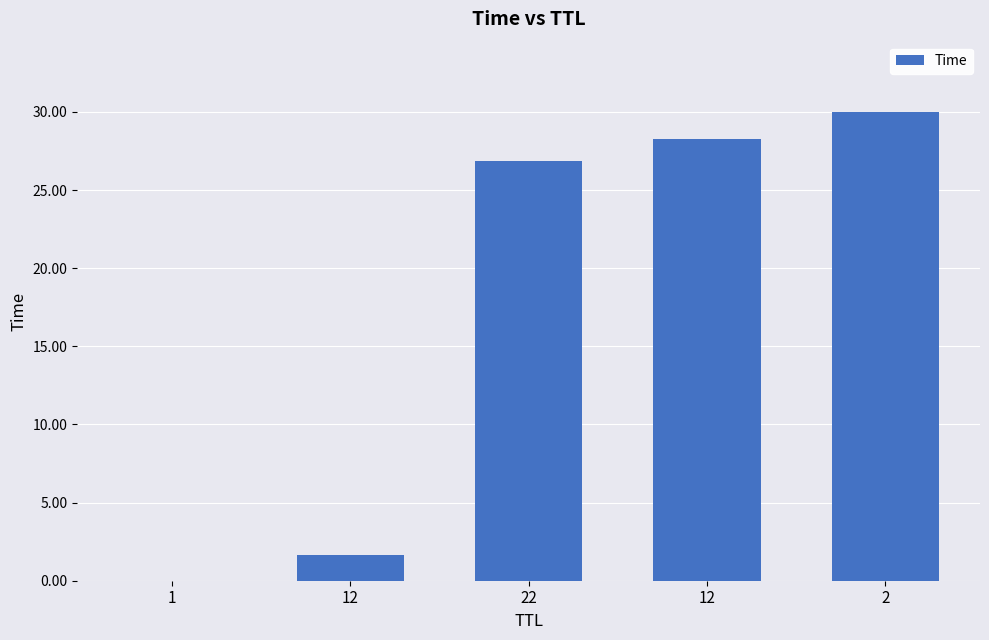

The value at 12 is 17.1. True or false?

False